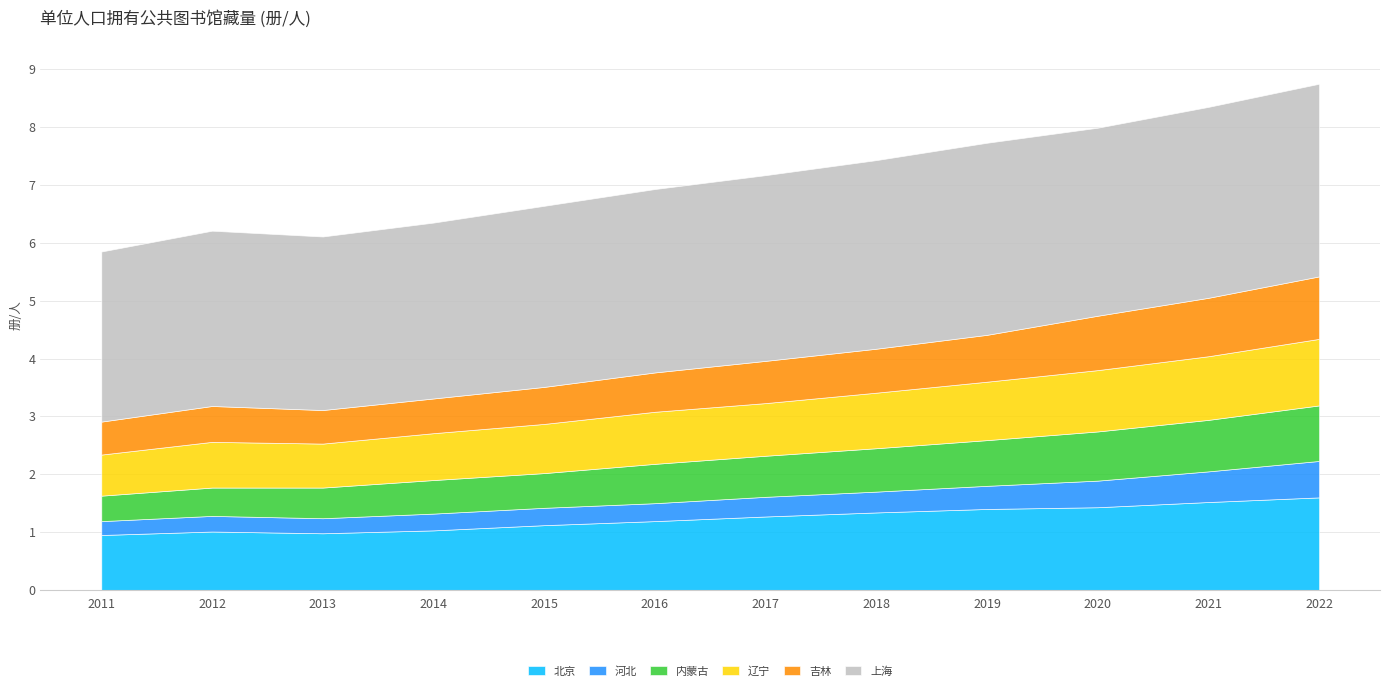

What is the sum of all 辽宁 values?

11.0